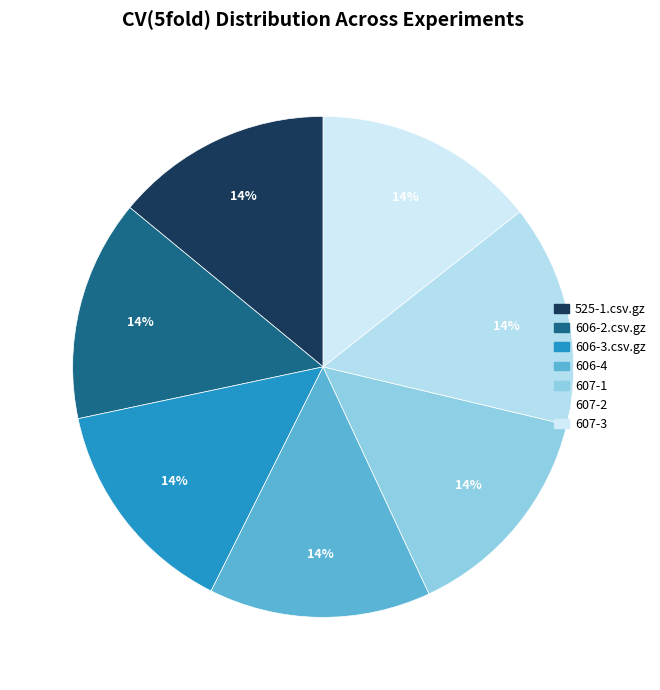

Is the sum of 525-1.csv.gz and 607-3 greater than half?

No